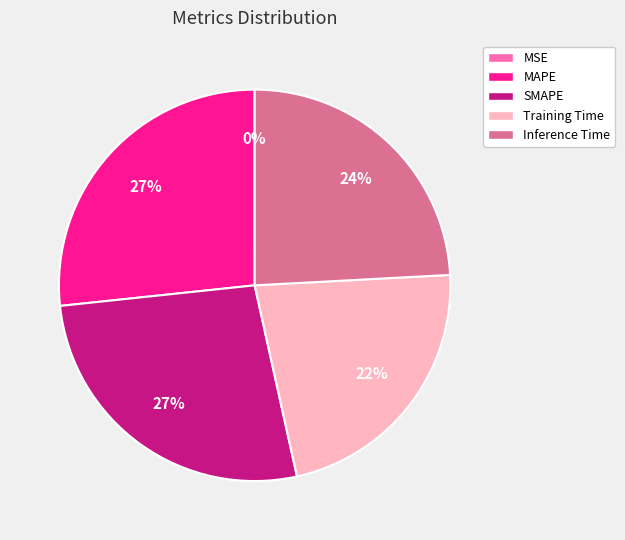

Does any single category account for the majority?

No